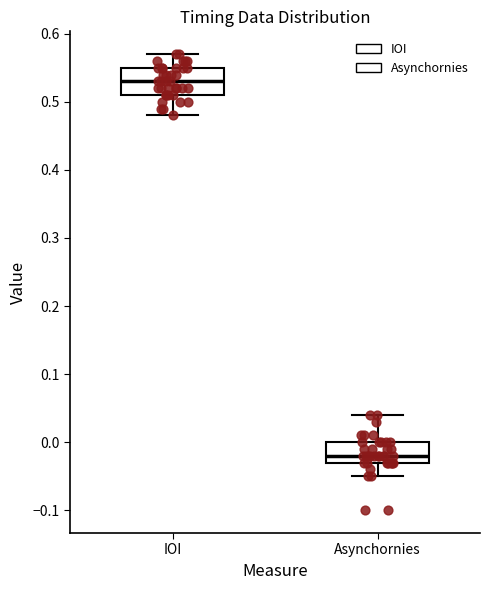

Reading left to right, transcribe this box plot: for each box, give where its median line is, the range the box spans, and where its two whiskers end, as read against the y-axis. The values are not printed on the chart, so give them approximately, as read against the axis.

IOI: median 0.53, box 0.51 to 0.55, whiskers 0.48 to 0.57
Asynchornies: median -0.02, box -0.03 to 0.00, whiskers -0.05 to 0.04